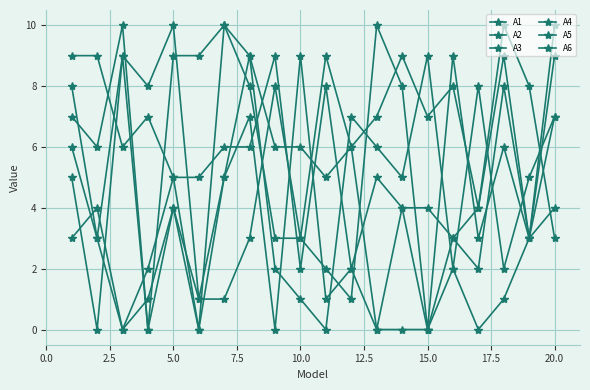

How many interior local valleys does the A5 series have?

7